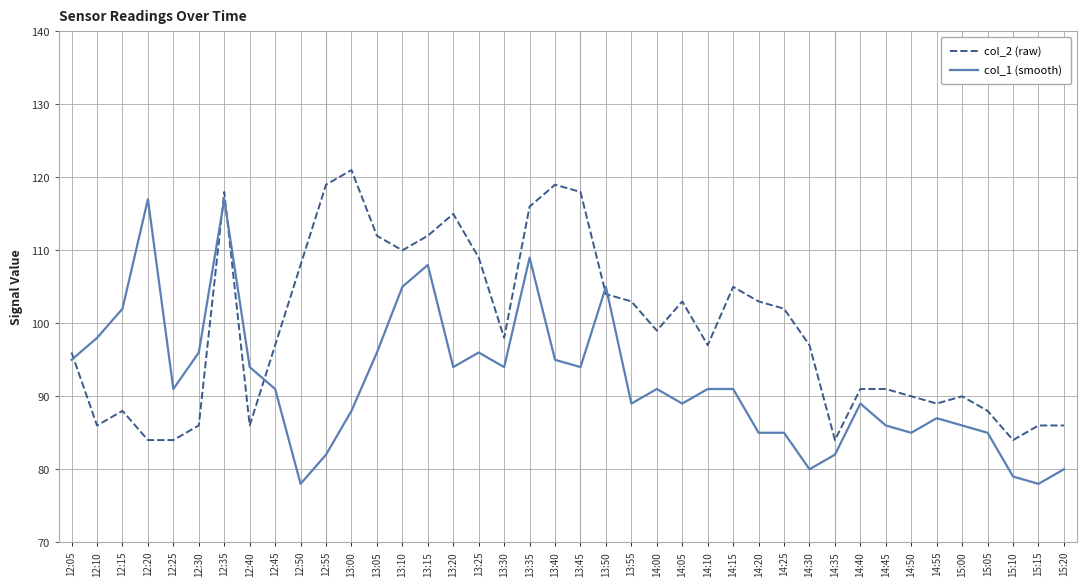

After their last crossing, which series has the higher values: col_2 (raw) or col_1 (smooth)?

col_2 (raw)